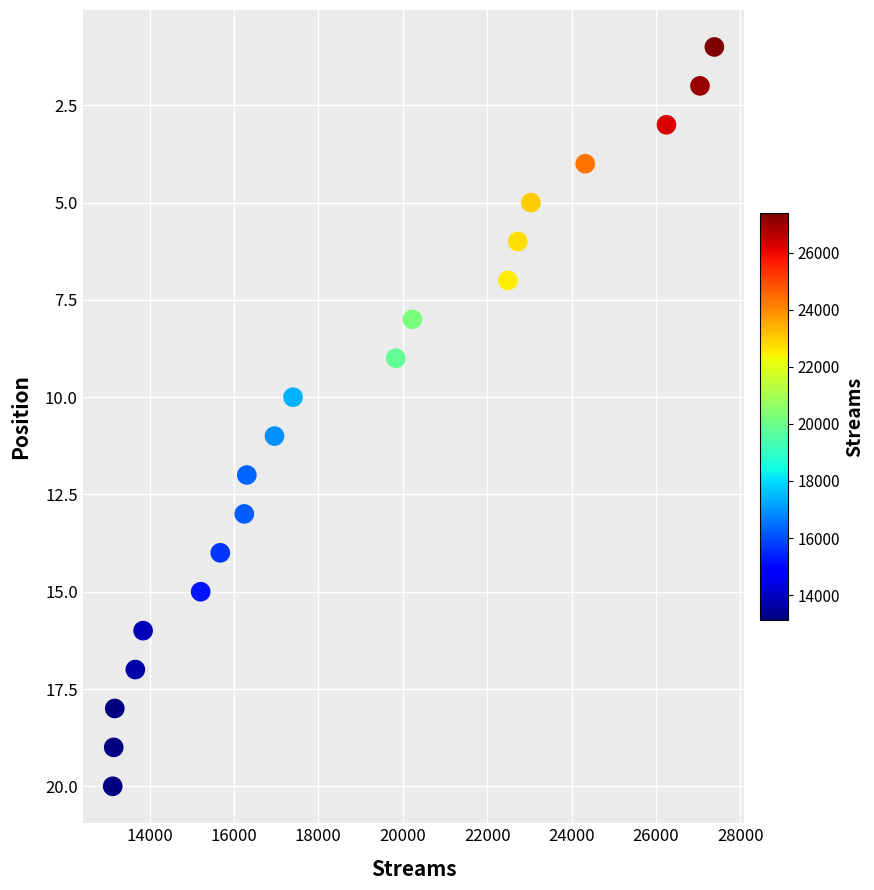

What is the range of Y values (max minus min)?

19